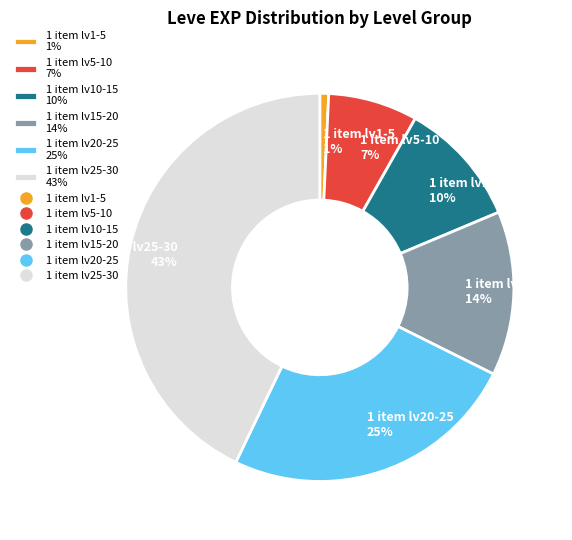

To the nearest percent, what portion does 1 item lv20-25 25% represent?

25%